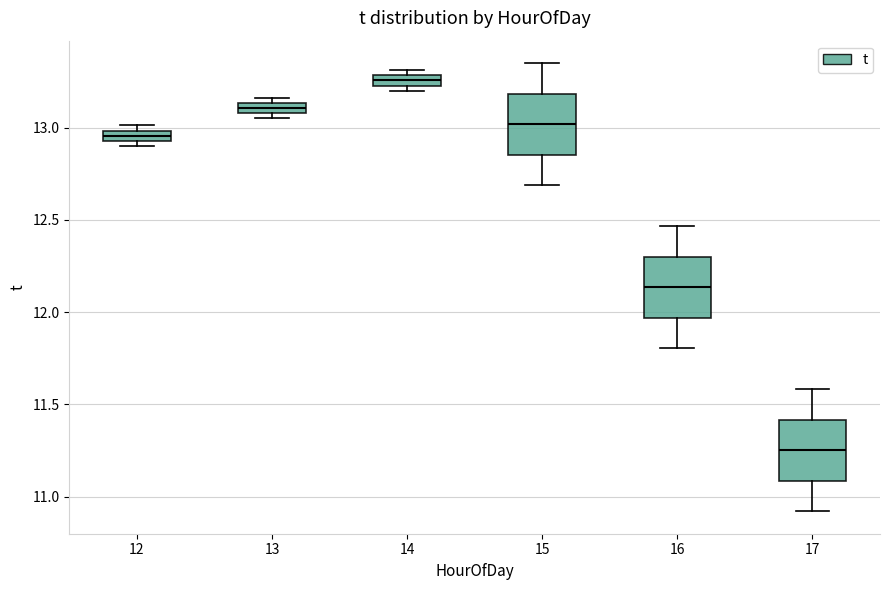

Which box has the highest median line?

14